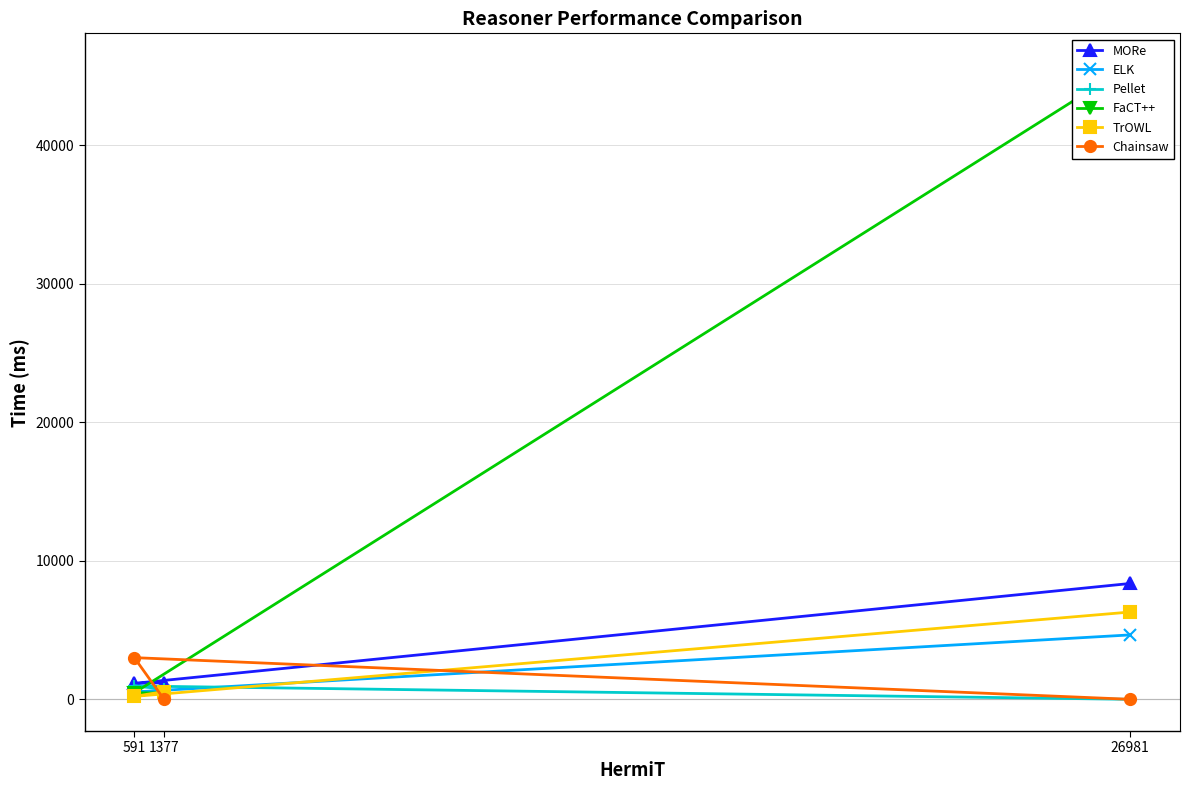

At which category does the chart reach its minimum across all series?

26981